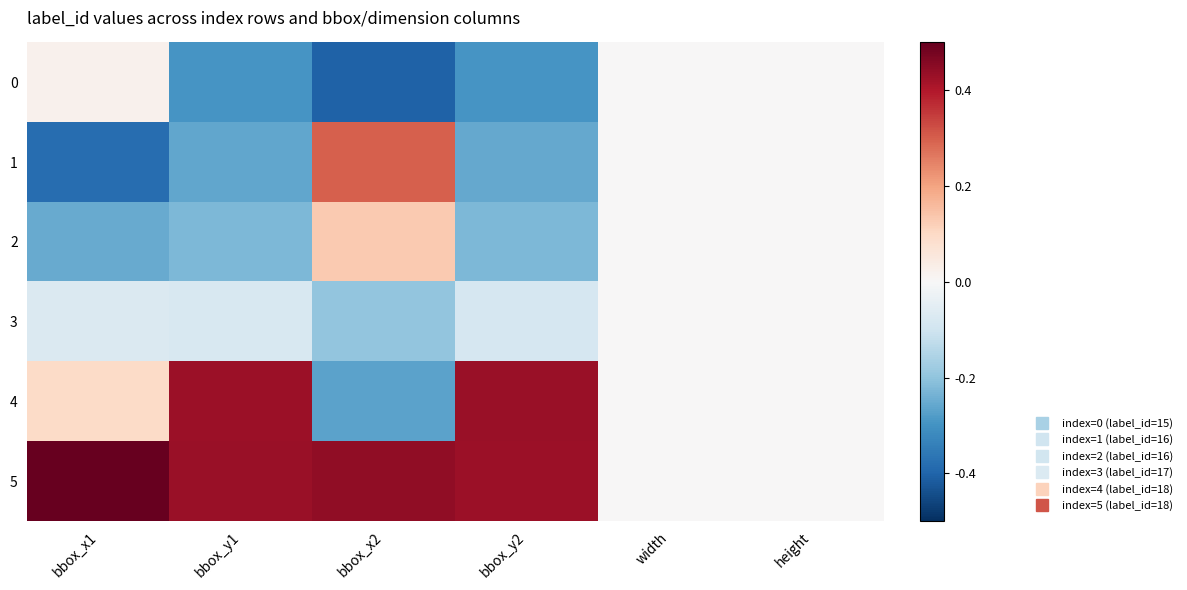

How many distinct data groups are displayed?

6